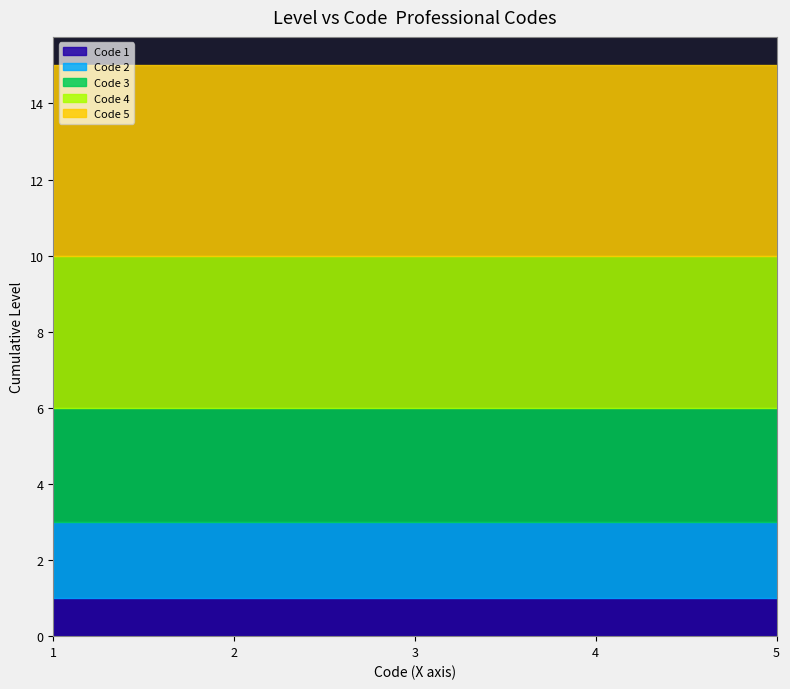

How many lines are shown in the chart?

5